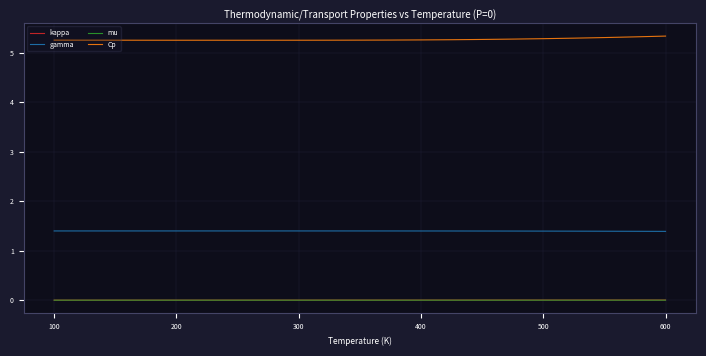

What is the greatest value displayed?

5.3